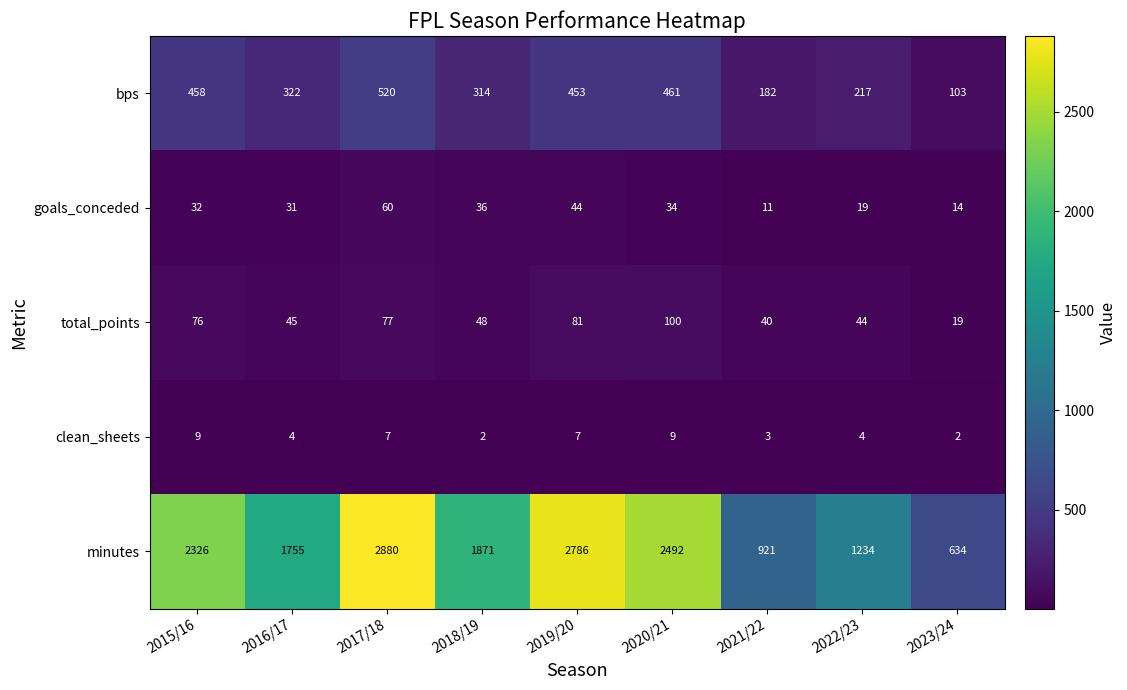

Rank the categories by minutes value from lowest to highest.

2023/24, 2021/22, 2022/23, 2016/17, 2018/19, 2015/16, 2020/21, 2019/20, 2017/18